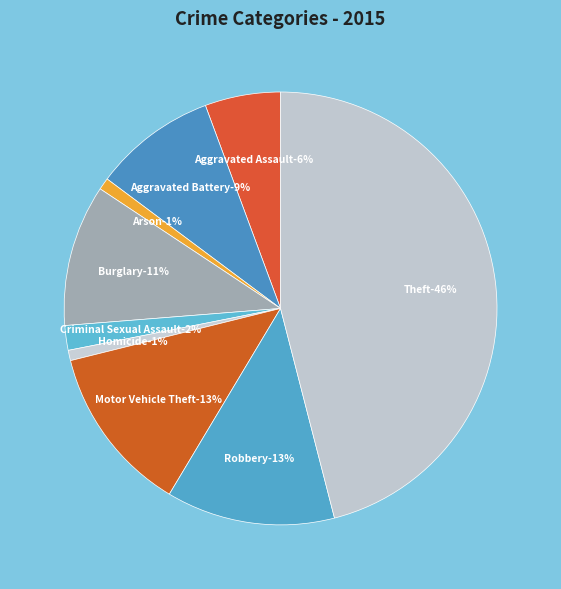

Do Burglary and Aggravated Battery together represent more than half of the pie?

No